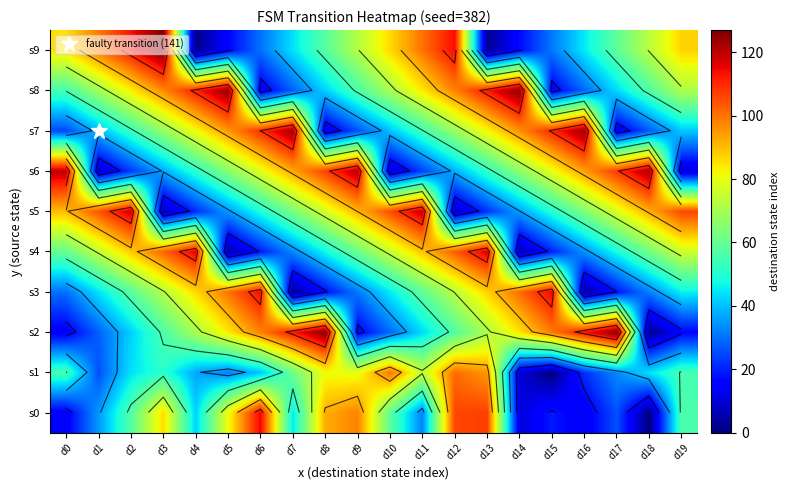

What is the spread (max minus min) of values at d0?

106